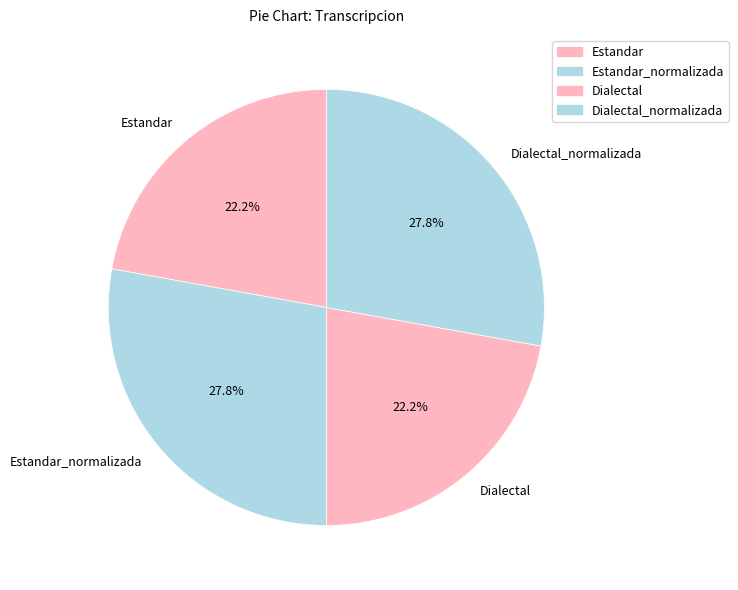

Combined, what portion of the pie is Estandar_normalizada and Estandar?

50.0%